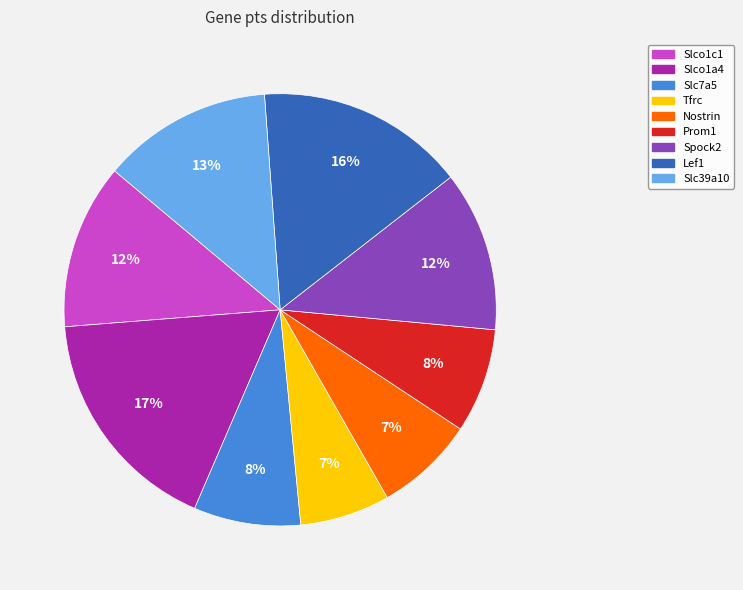

Which category has the biggest portion of the pie?

Slco1a4